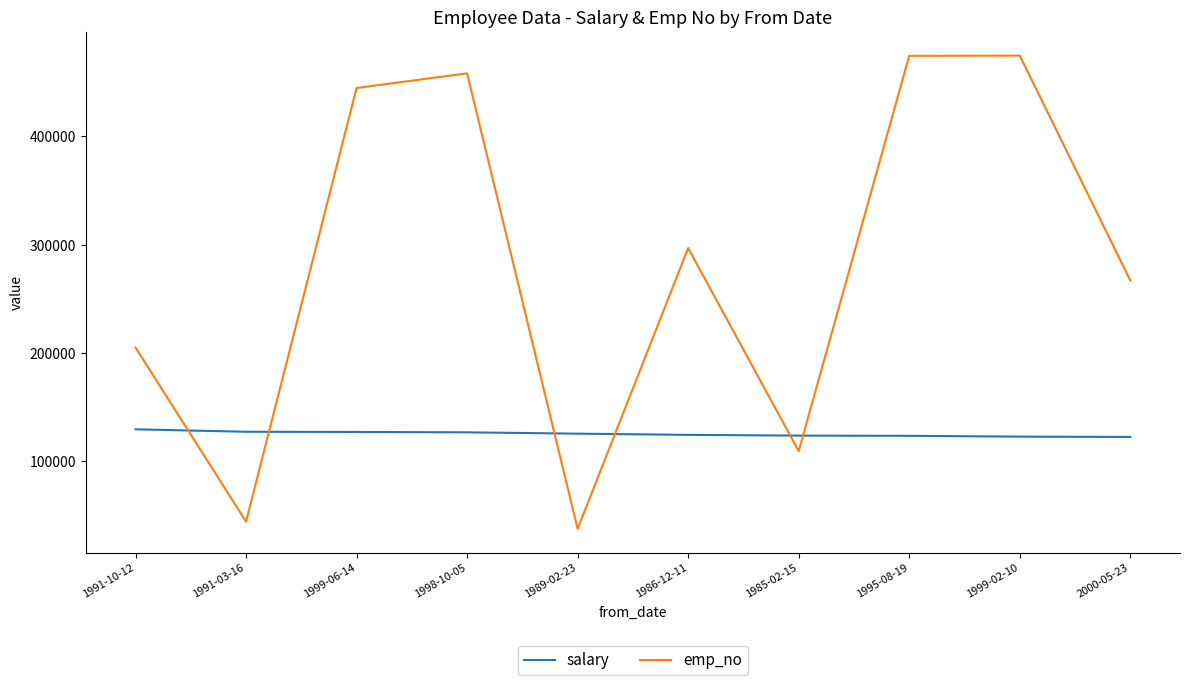

The salary series shows 52556 at 1998-10-05. True or false?

False